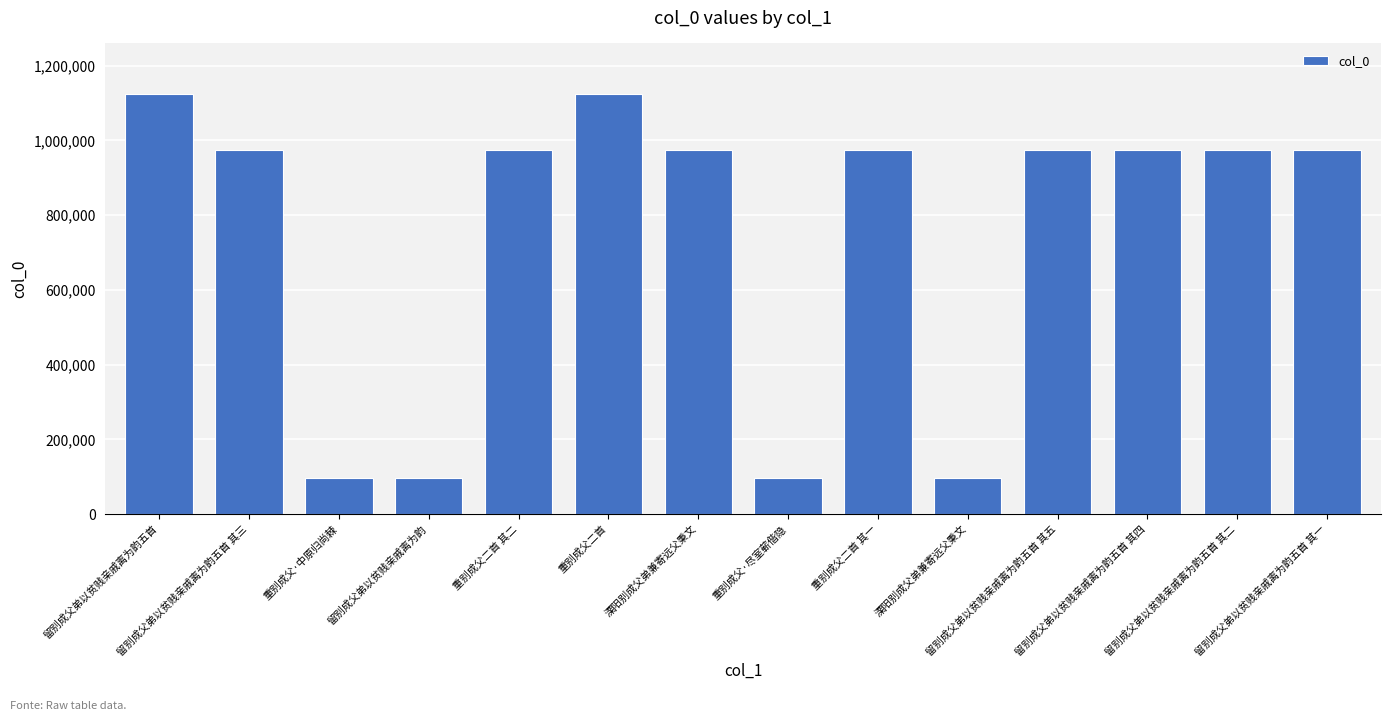

What is the smallest value displayed?

95779